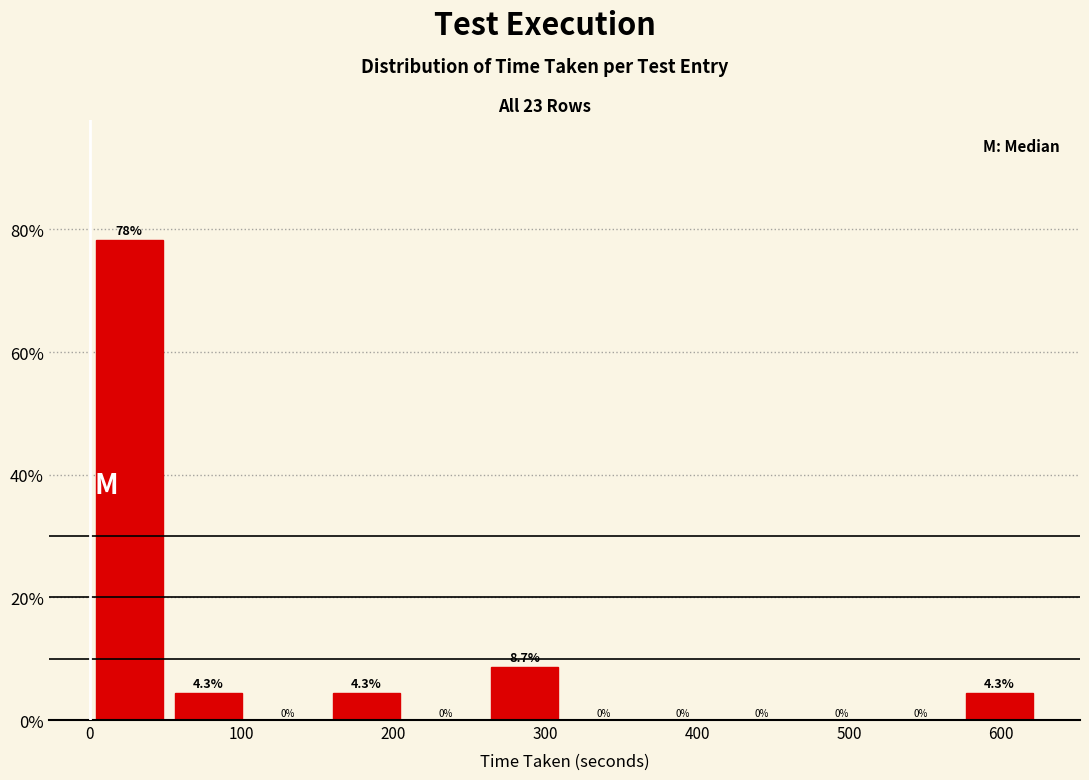

What is the height of the bar covering 0 to 50 on the x-axis? The bar edges are not printed on the chart, so give them approximately, as read against the axis.

78.3